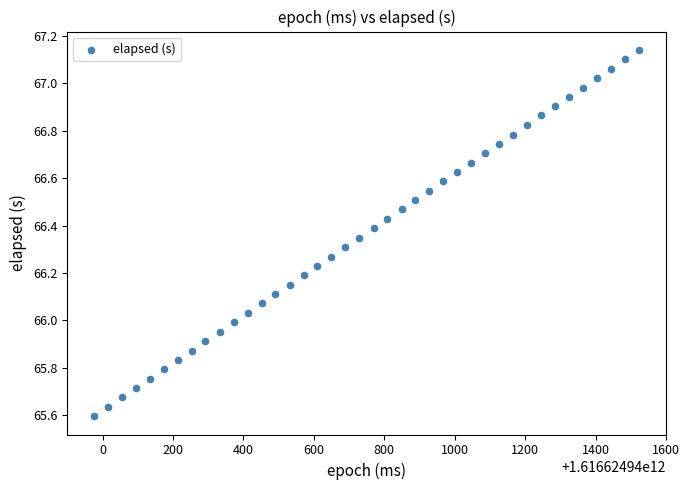

What is the range of X values (max minus min)?

1547.0